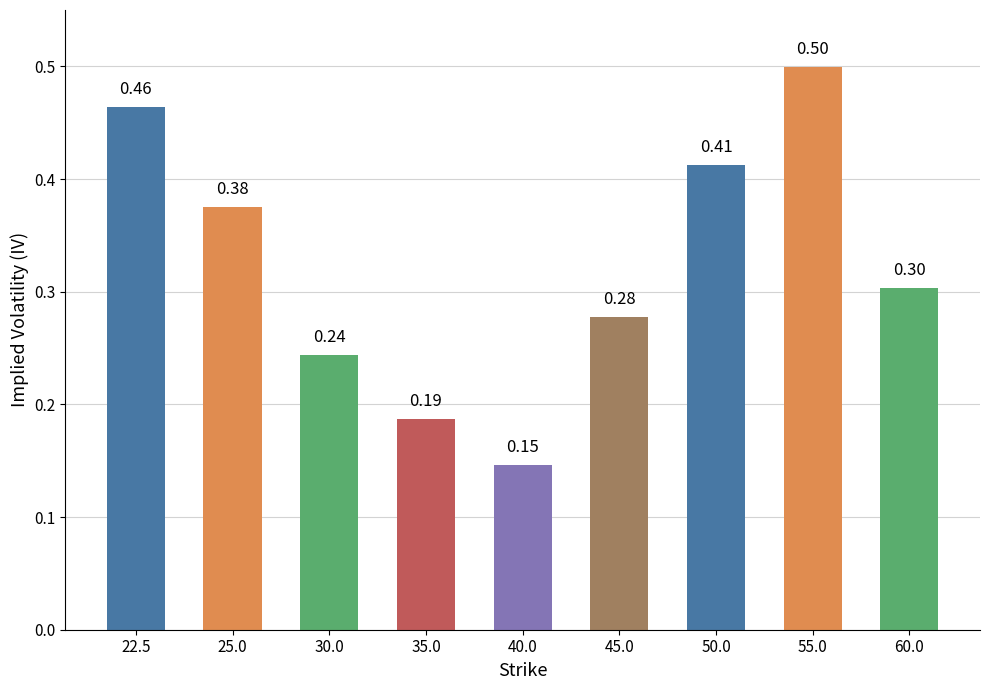

Which category has the highest value across all series?

55.0